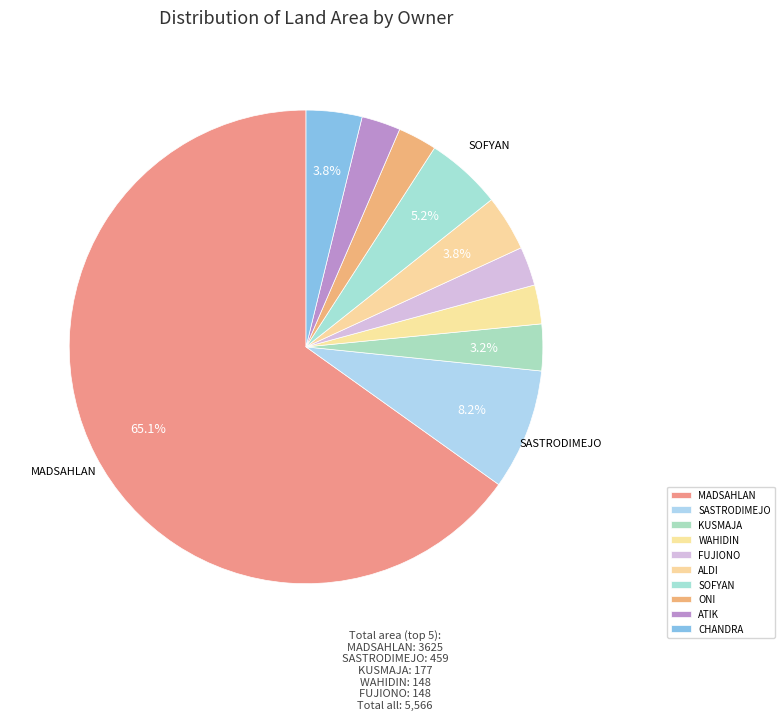

To the nearest percent, what is the average slice percentage?

10%